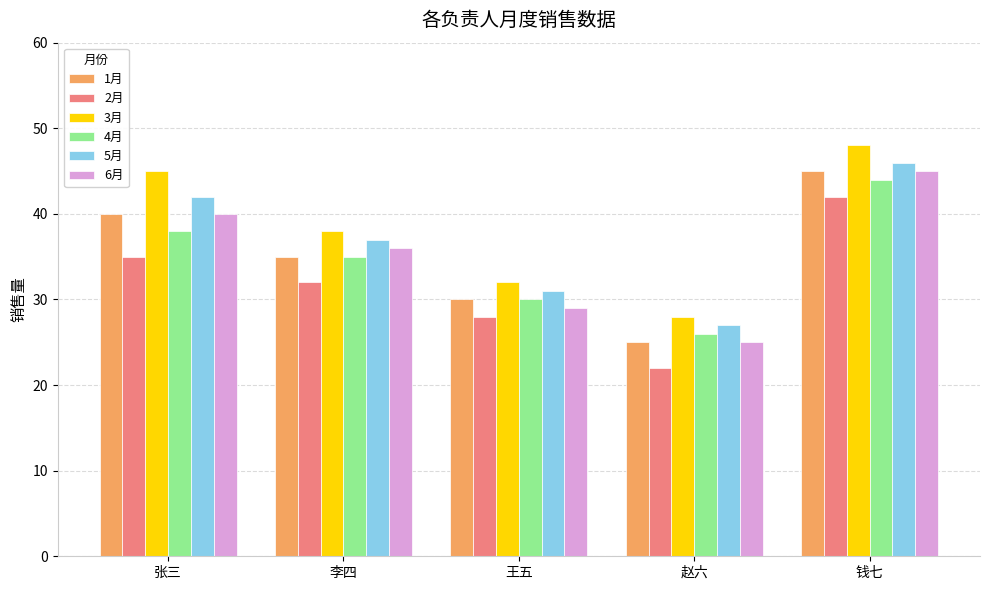

What are all the series names shown in the legend?

1月, 2月, 3月, 4月, 5月, 6月